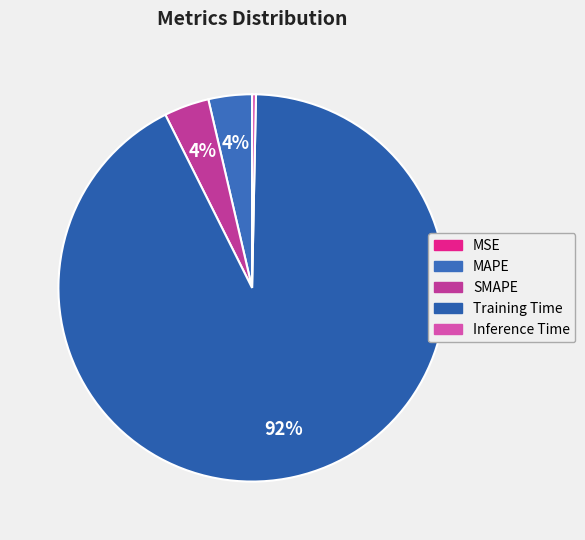

What percentage is the SMAPE slice, to the nearest percent?

4%